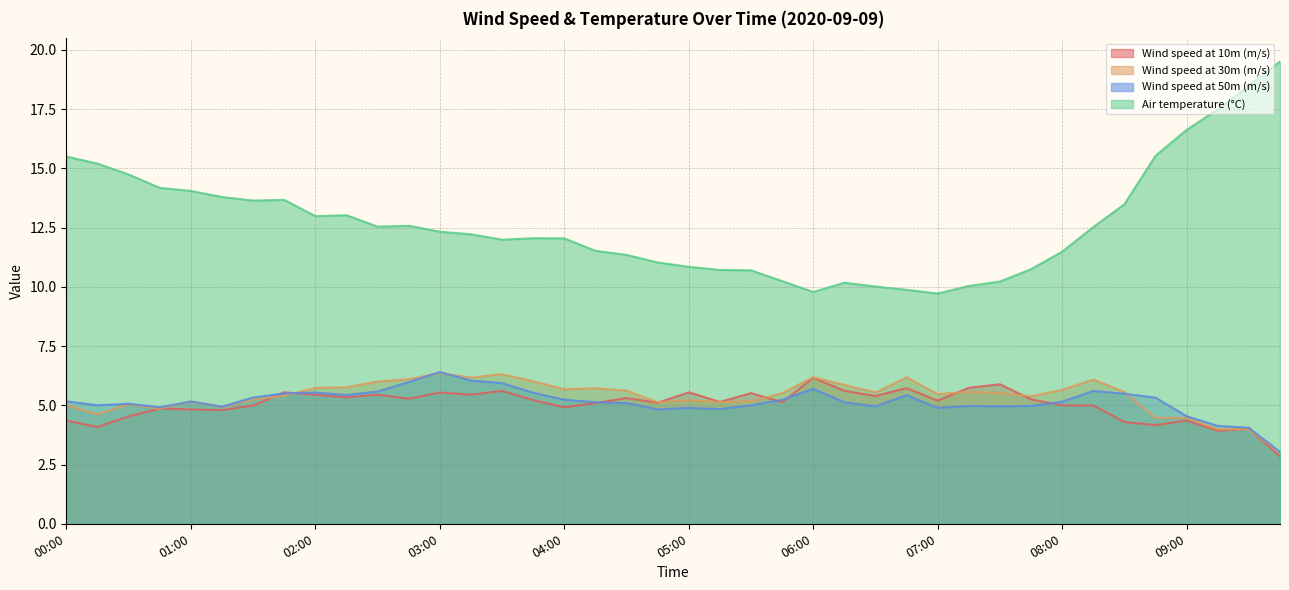

At which category does the chart reach its peak across all series?

09:45